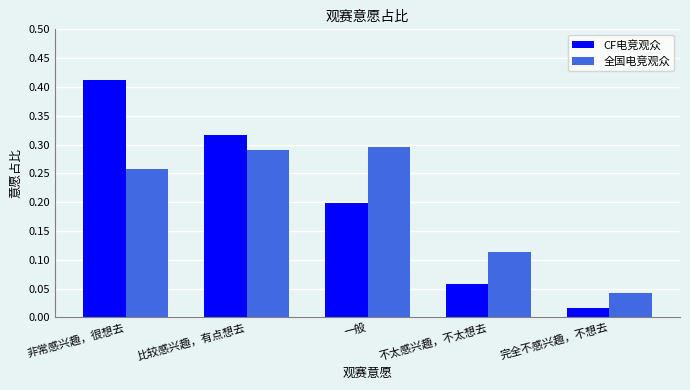

Which category has the highest value in the CF电竞观众 series?

非常感兴趣，很想去